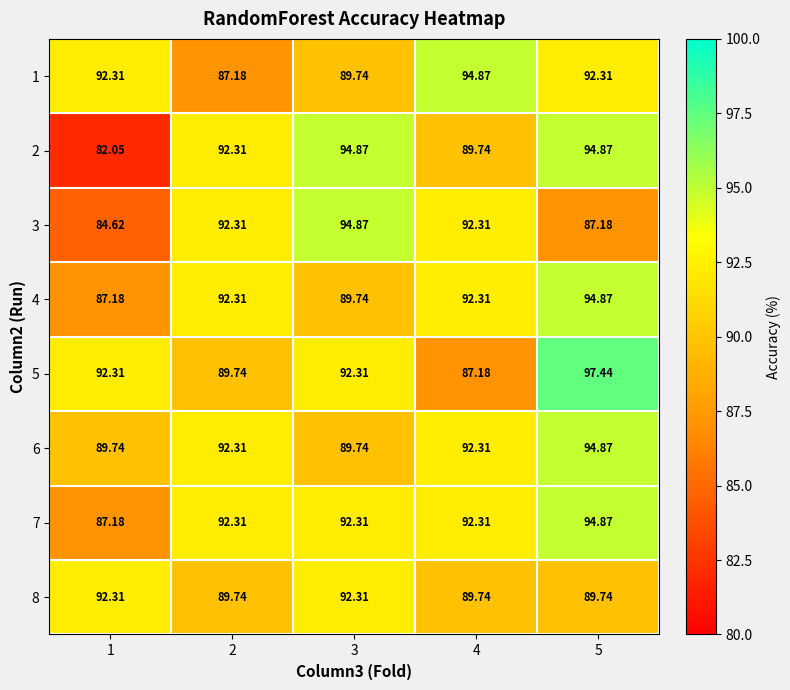

Is the value of 6 at 3 greater than the value of 1 at 4?

No